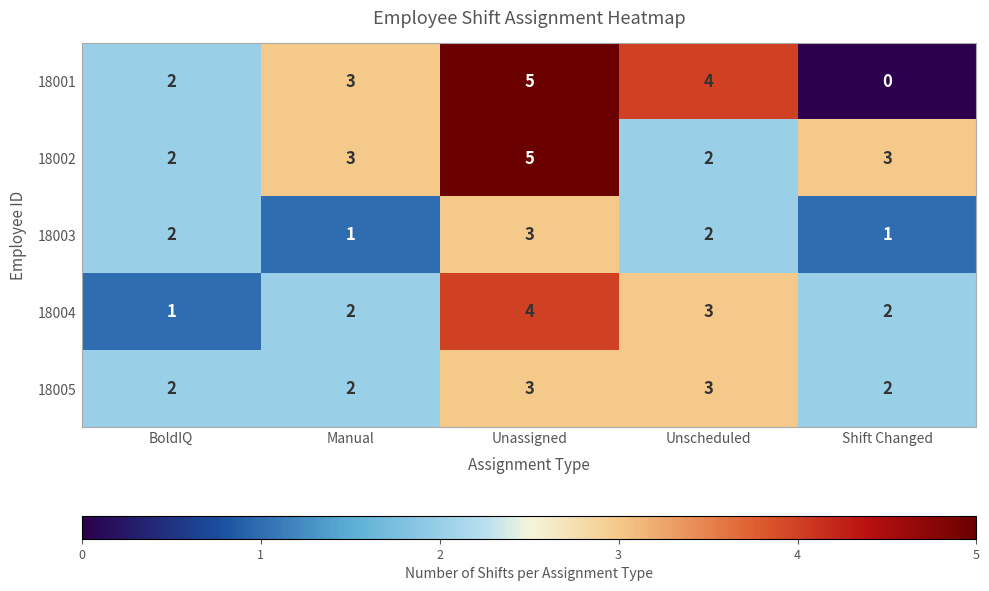

Rank the categories by 18001 value from highest to lowest.

Unassigned, Unscheduled, Manual, BoldIQ, Shift Changed